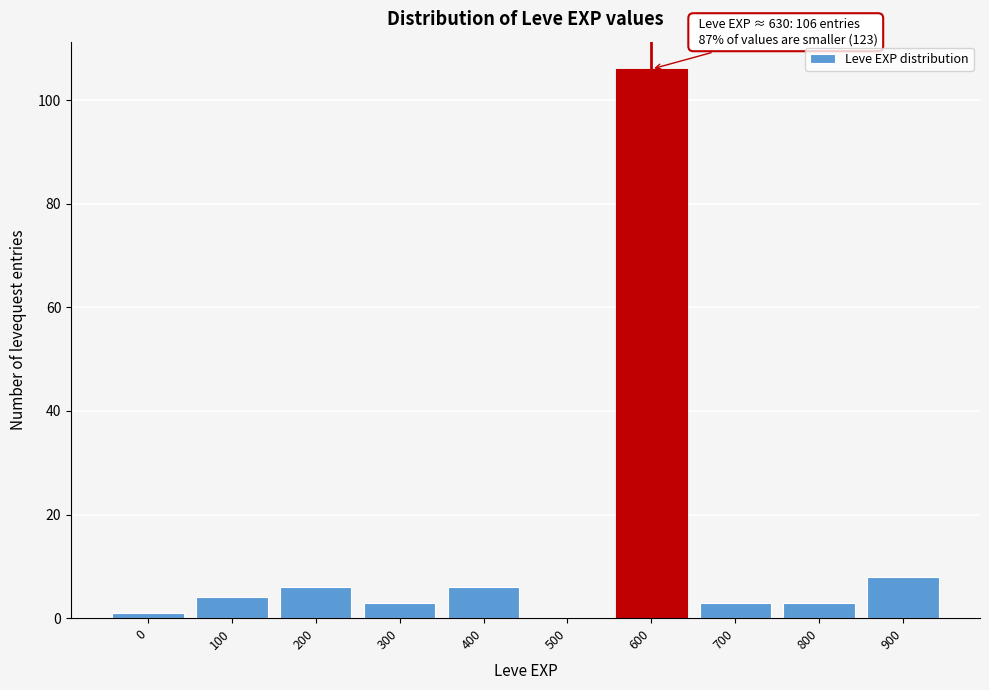

Reading left to right, transcribe all the data shown in this chart.

0=1	100=4	200=6	300=3	400=6	500=0	600=106	700=3	800=3	900=8